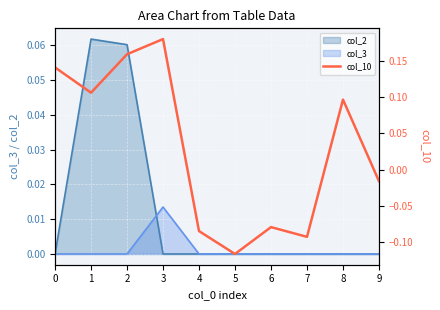

True or false: col_2 has a value of 0.0 at 1.

False